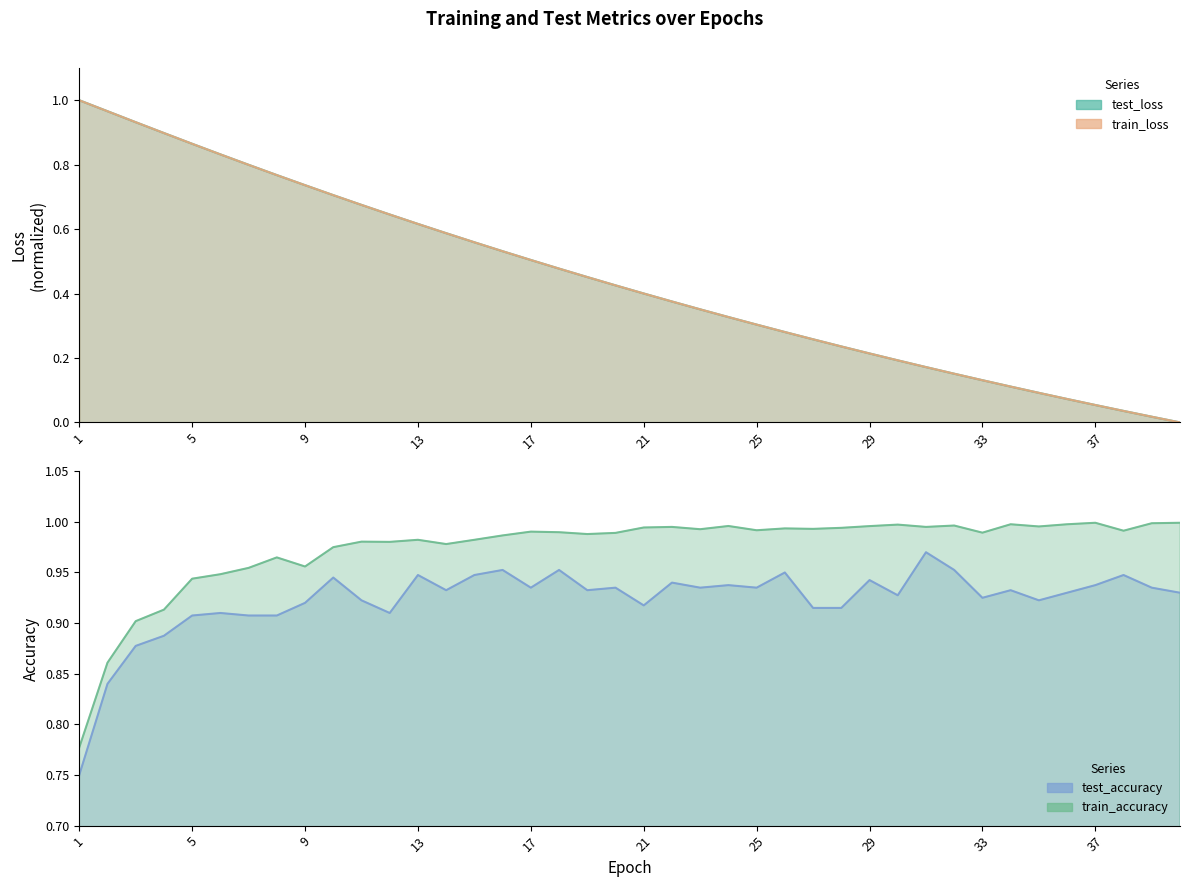

Reading right to left, extract all data points from this chart.

test_loss: 0.0	0.0	0.0	0.1	0.1	0.1	0.1	0.1	0.2	0.2	0.2	0.2	0.2	0.3	0.3	0.3	0.3	0.4	0.4	0.4	0.4	0.5	0.5	0.5	0.5	0.6	0.6	0.6	0.6	0.7	0.7	0.7	0.8	0.8	0.8	0.9	0.9	0.9	1.0	1.0
train_loss: 0.0	0.0	0.0	0.1	0.1	0.1	0.1	0.1	0.2	0.2	0.2	0.2	0.2	0.3	0.3	0.3	0.3	0.4	0.4	0.4	0.4	0.5	0.5	0.5	0.5	0.6	0.6	0.6	0.6	0.7	0.7	0.7	0.8	0.8	0.8	0.9	0.9	0.9	1.0	1.0
test_accuracy: 0.9	0.9	0.9	0.9	0.9	0.9	0.9	0.9	1.0	1.0	0.9	0.9	0.9	0.9	0.9	0.9	0.9	0.9	0.9	0.9	0.9	0.9	1.0	0.9	1.0	0.9	0.9	0.9	0.9	0.9	0.9	0.9	0.9	0.9	0.9	0.9	0.9	0.9	0.8	0.8
train_accuracy: 1.0	1.0	1.0	1.0	1.0	1.0	1.0	1.0	1.0	1.0	1.0	1.0	1.0	1.0	1.0	1.0	1.0	1.0	1.0	1.0	1.0	1.0	1.0	1.0	1.0	1.0	1.0	1.0	1.0	1.0	1.0	1.0	1.0	1.0	0.9	0.9	0.9	0.9	0.9	0.8